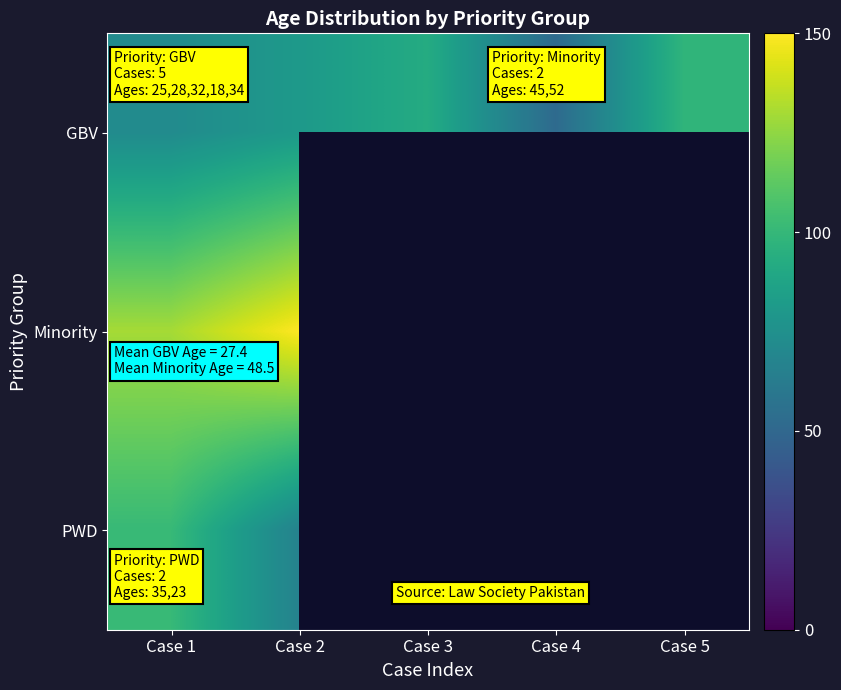

Where is PWD nearest to the value 83?

Case 2